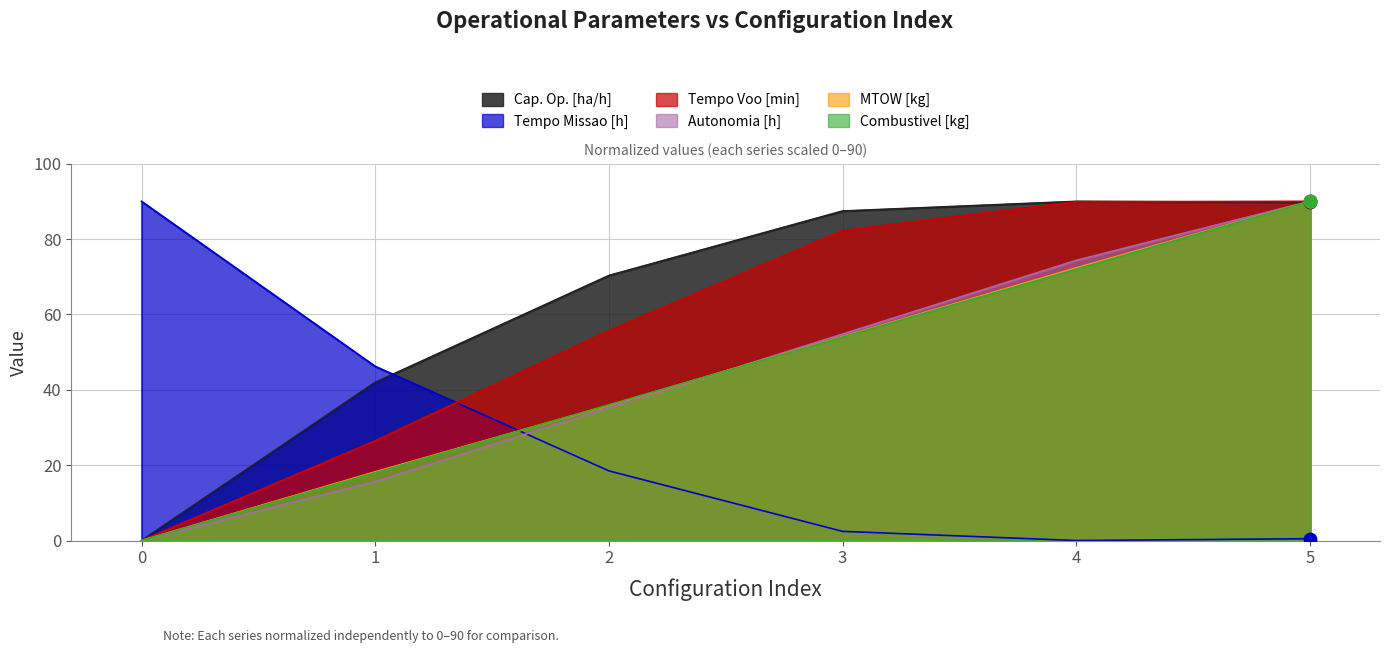

Which series has the largest total across all categories?

Capacidade operacional [ha/h]